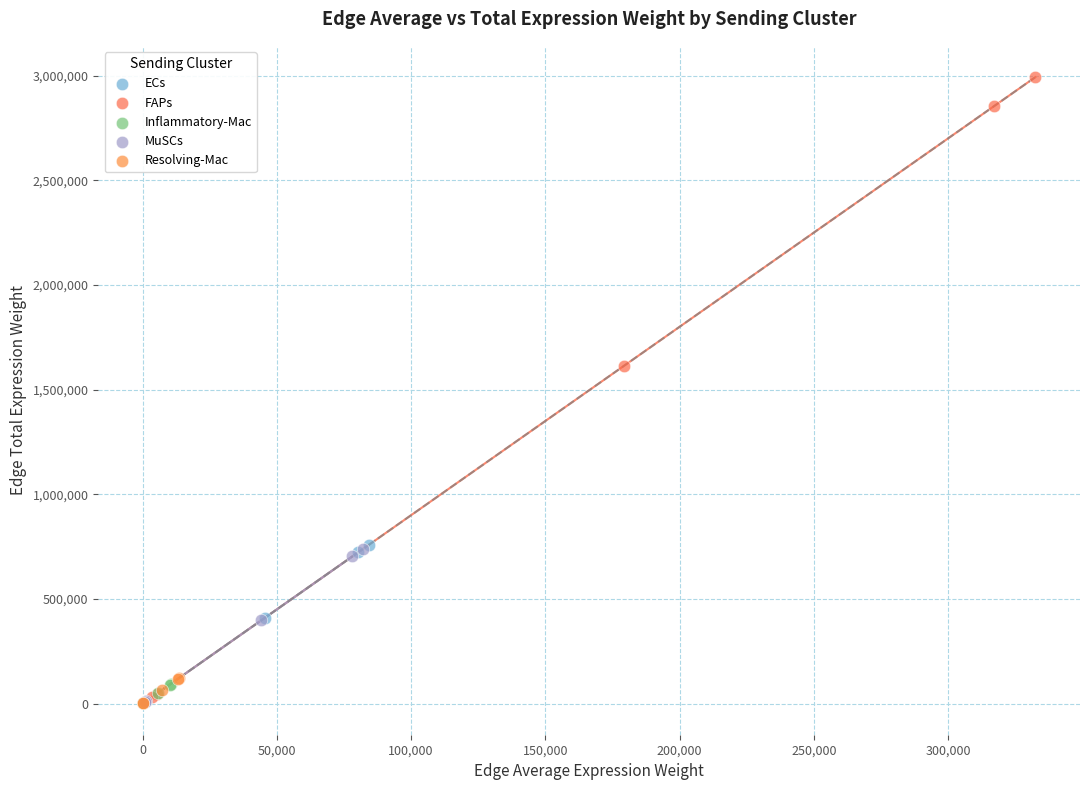

Which series reaches the maximum Y coordinate?

FAPs